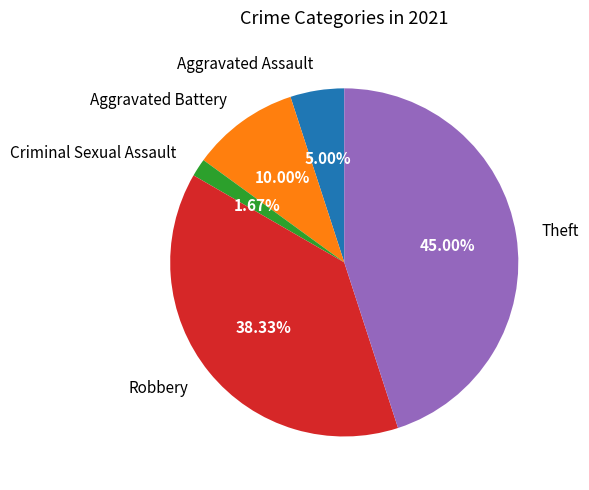

Is the sum of Aggravated Battery and Theft greater than half?

Yes